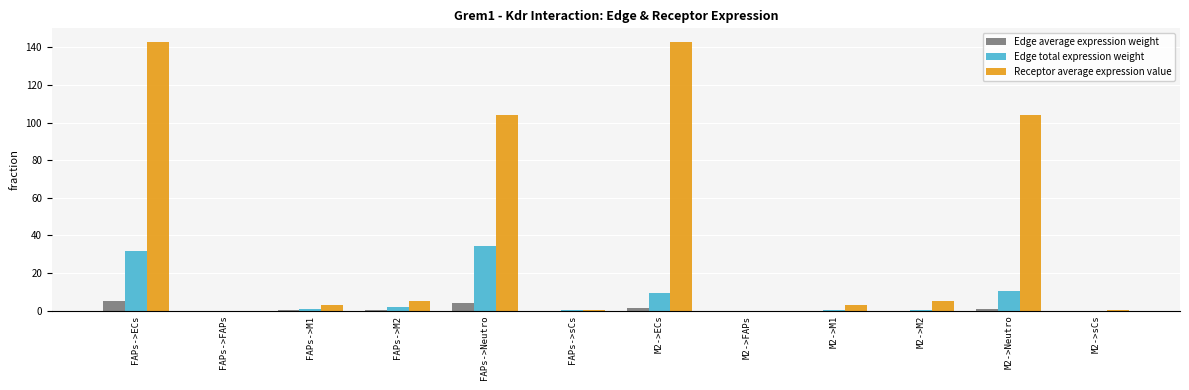

At which category is the sum across all series the highest?

FAPs->ECs